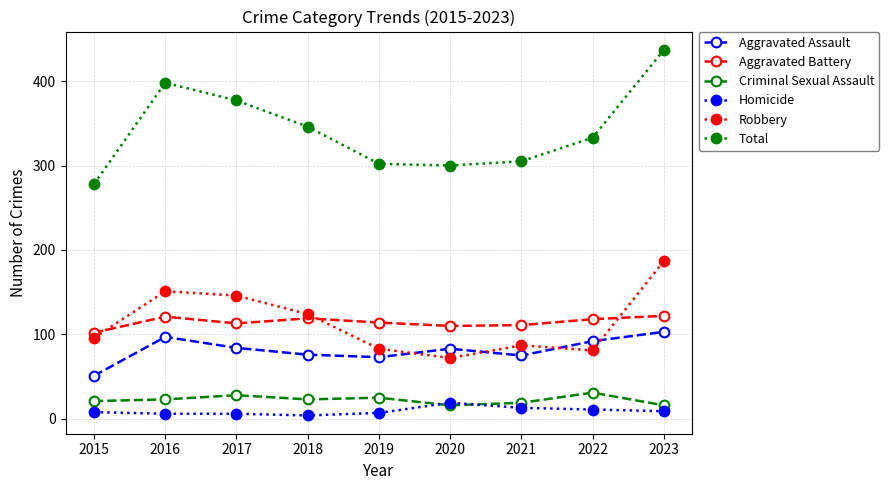

True or false: Robbery has more than 0 interior local peaks.

True